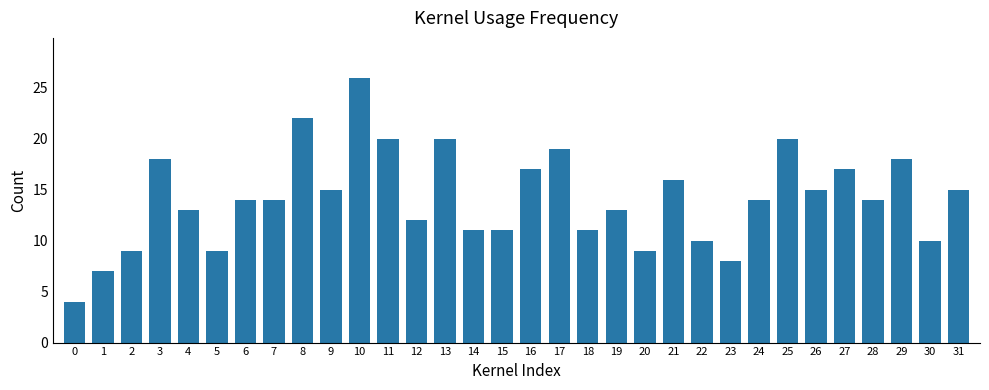

Reading left to right, transcribe all the data shown in this chart.

4	7	9	18	13	9	14	14	22	15	26	20	12	20	11	11	17	19	11	13	9	16	10	8	14	20	15	17	14	18	10	15